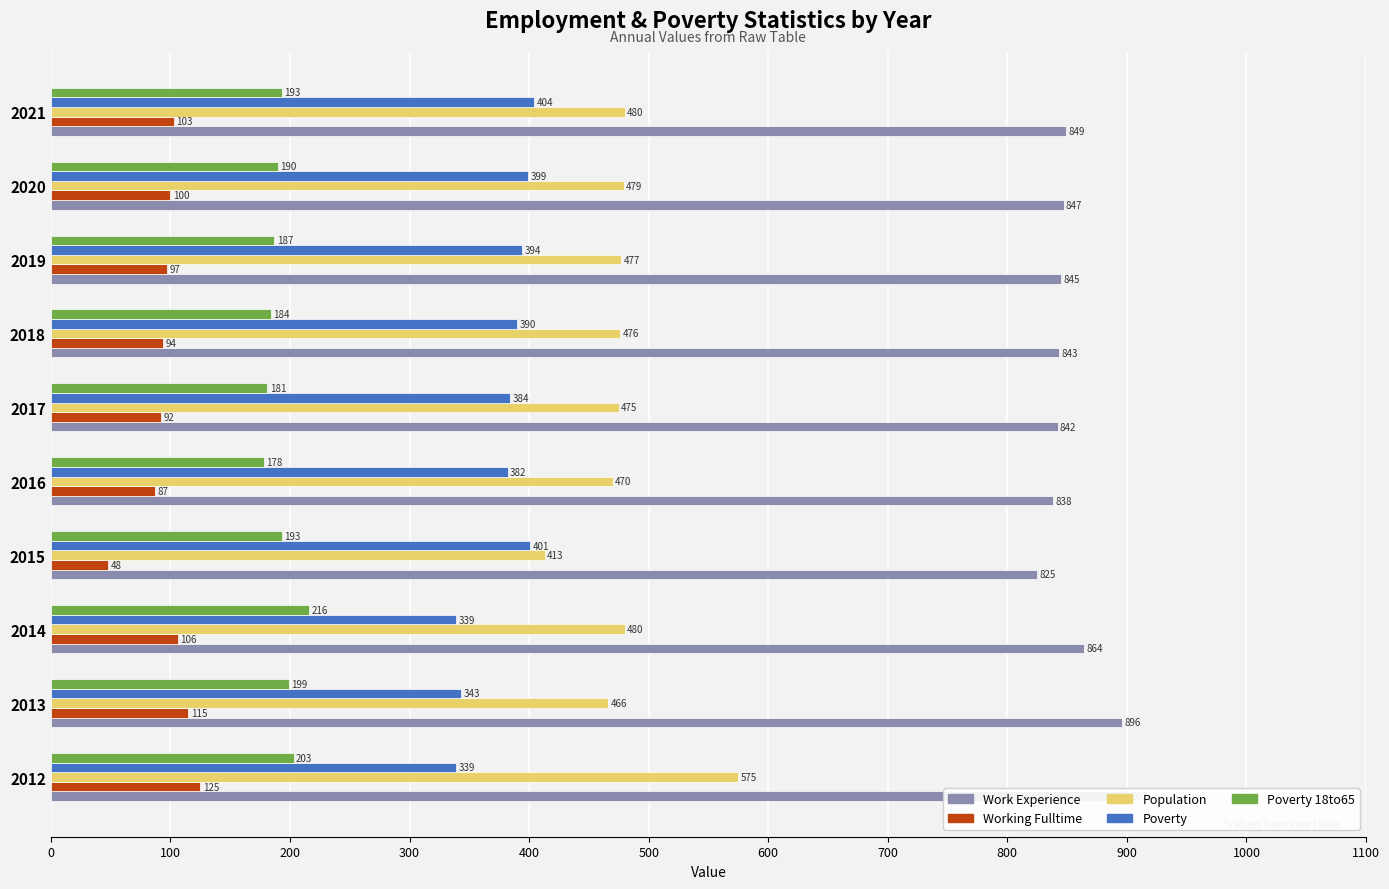

Read the Working Fulltime value at 400, to the nearest 10.

90